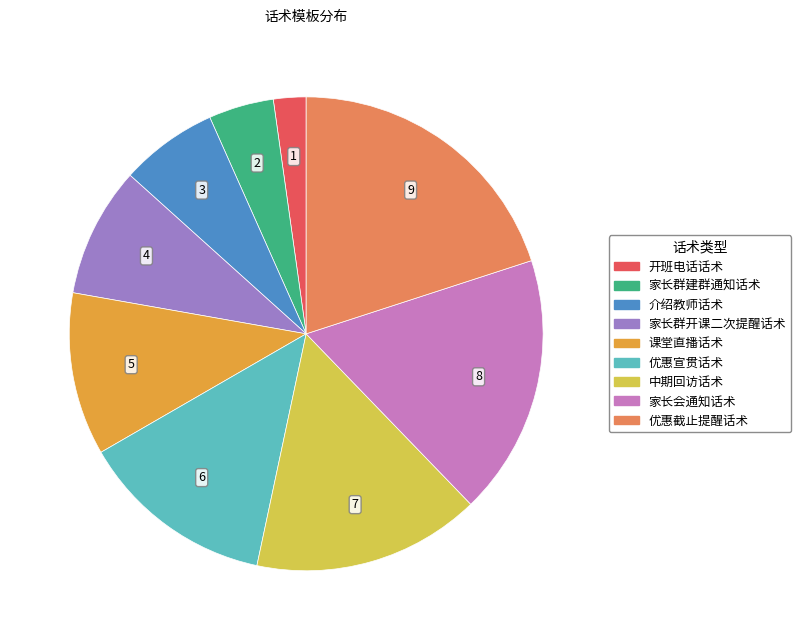

Is it true that 中期回访话术 is 29% of the pie?

False